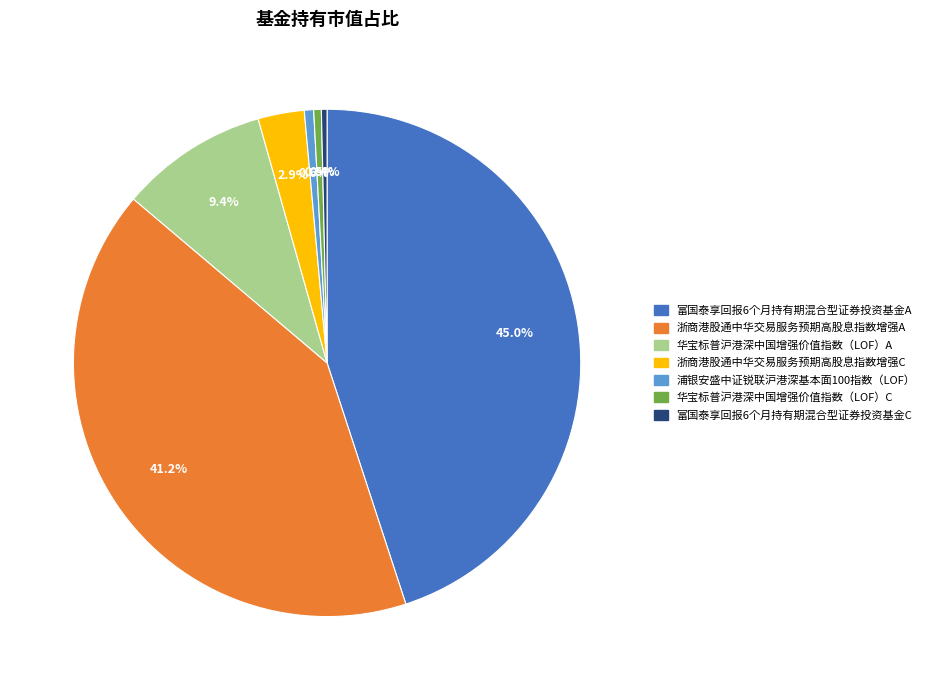

Which has a higher value, 浙商港股通中华交易服务预期高股息指数增强A or 富国泰享回报6个月持有期混合型证券投资基金A?

富国泰享回报6个月持有期混合型证券投资基金A